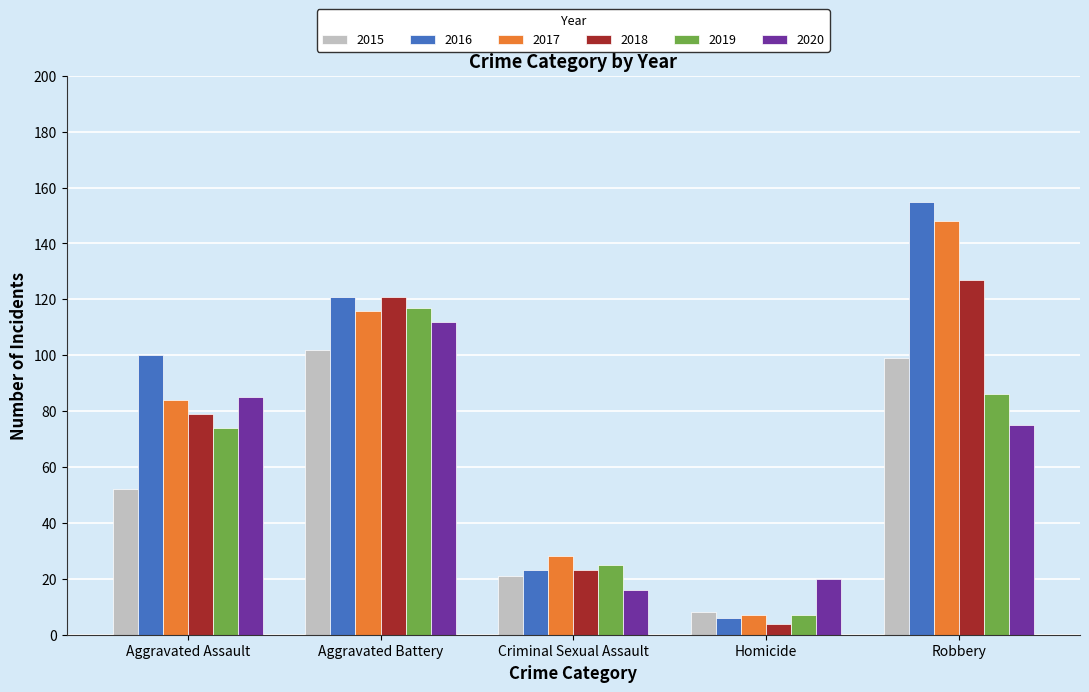

How many bars are there in total?

30